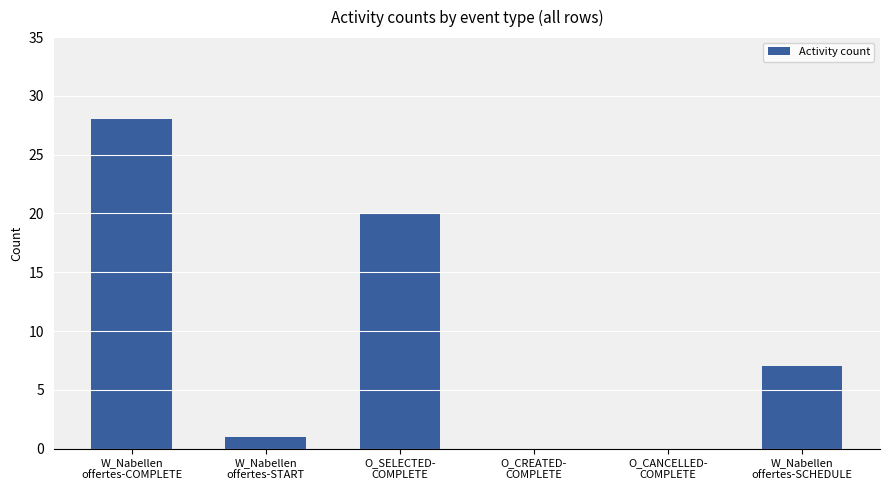

Are the bars grouped side by side (vs. stacked)?

No